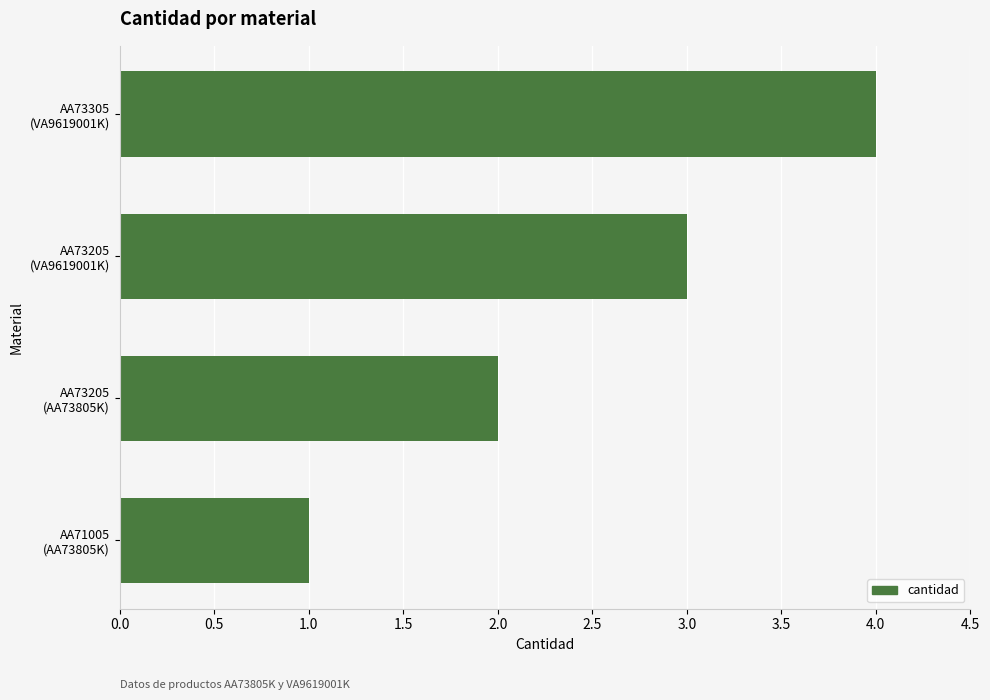

Does the chart contain stacked bars?

No